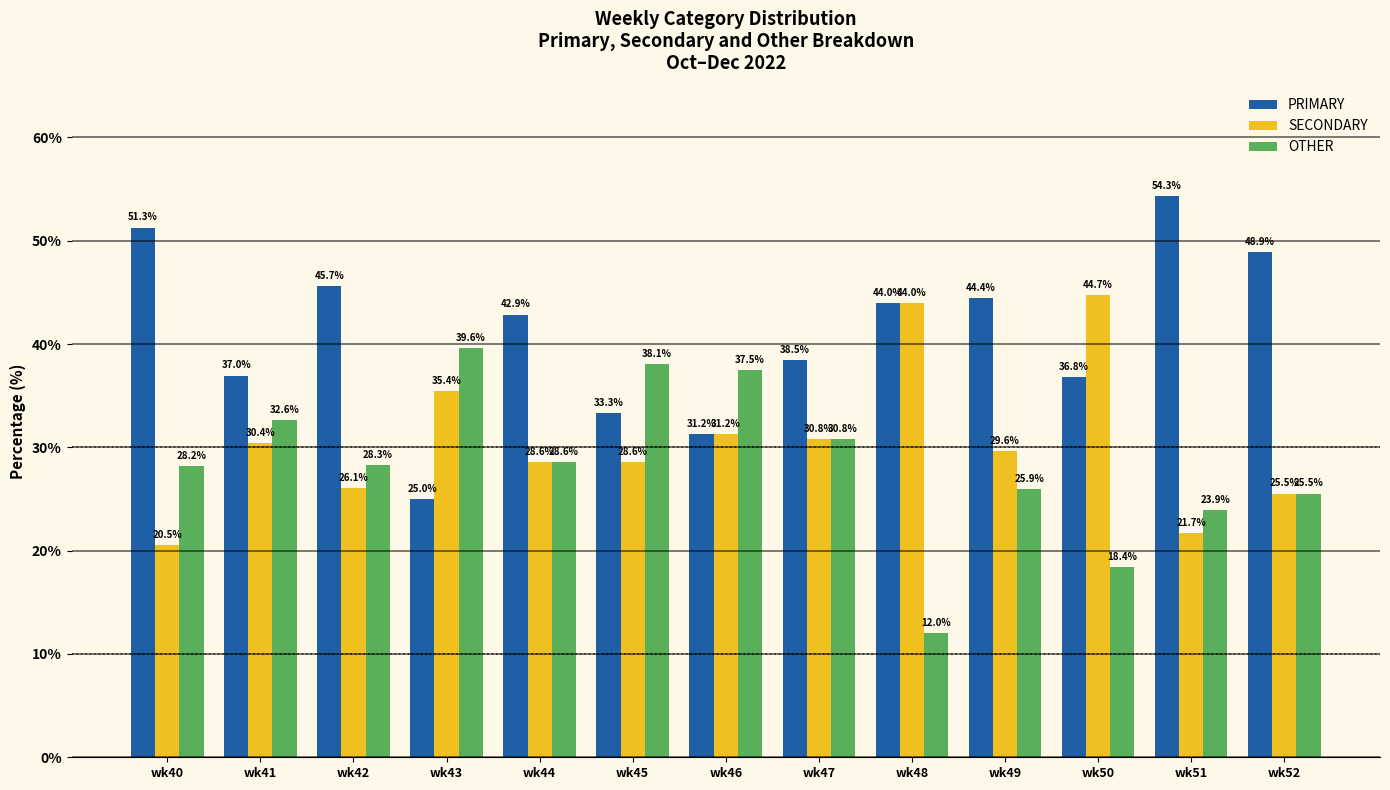

The PRIMARY series shows 38.5 at wk47. True or false?

True